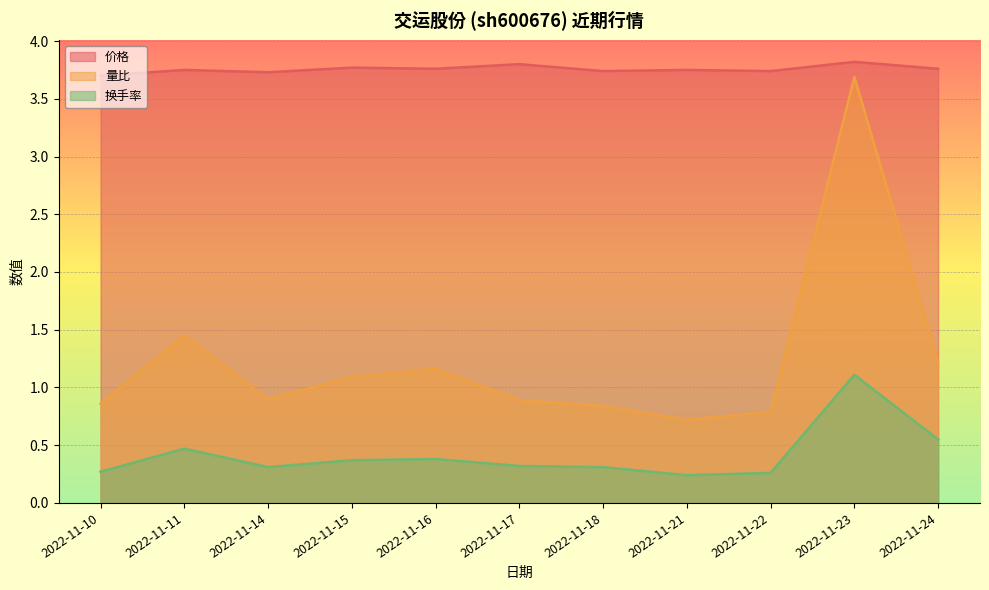

The 换手率 series shows 0.5 at 2022-11-15. True or false?

False